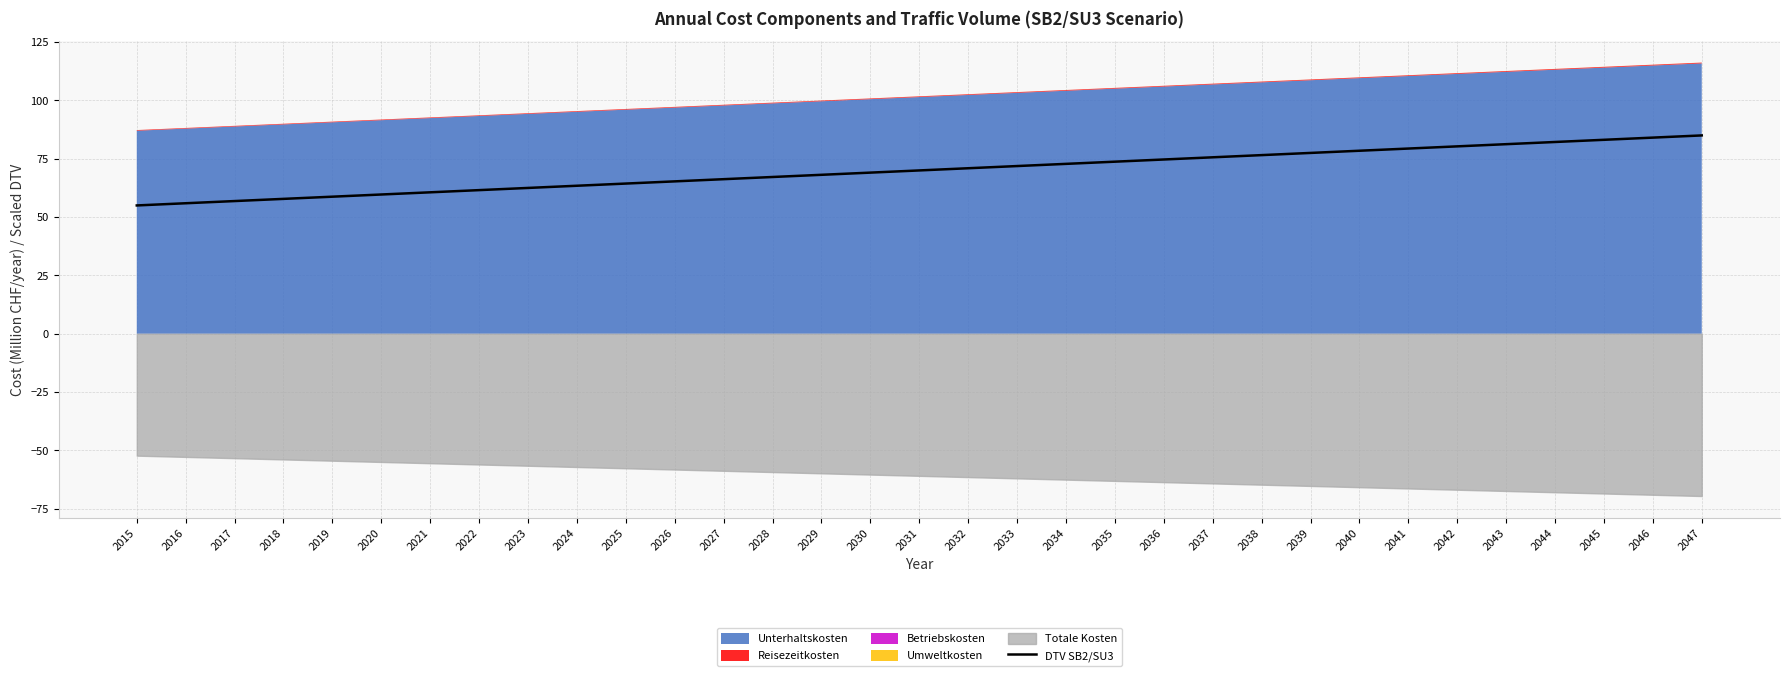

Does the chart have visible grid lines?

Yes